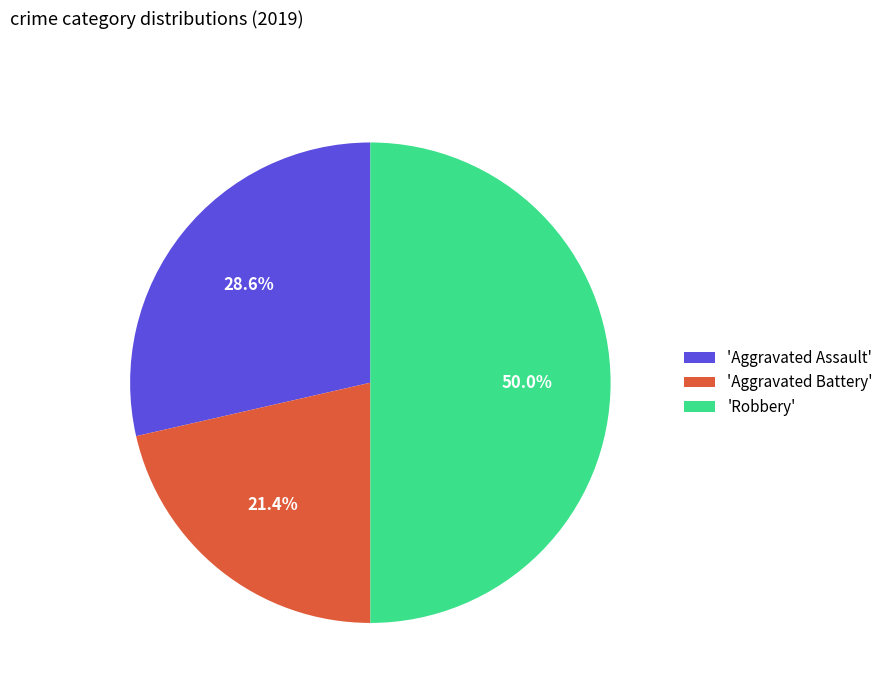

Which category has the smallest portion of the pie?

'Aggravated Battery'